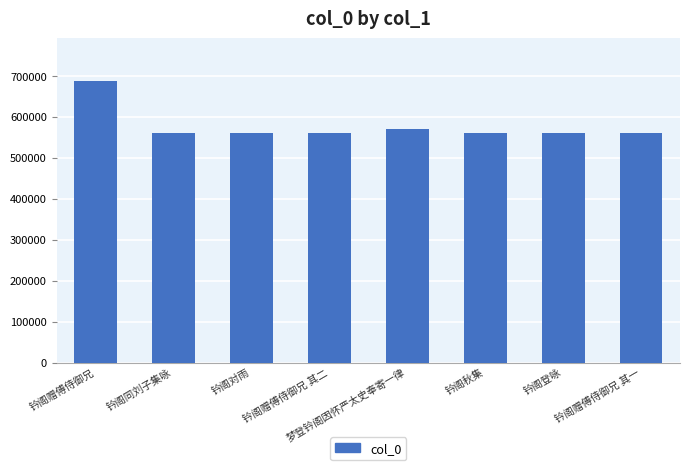

What is the minimum value shown in the chart?

560827